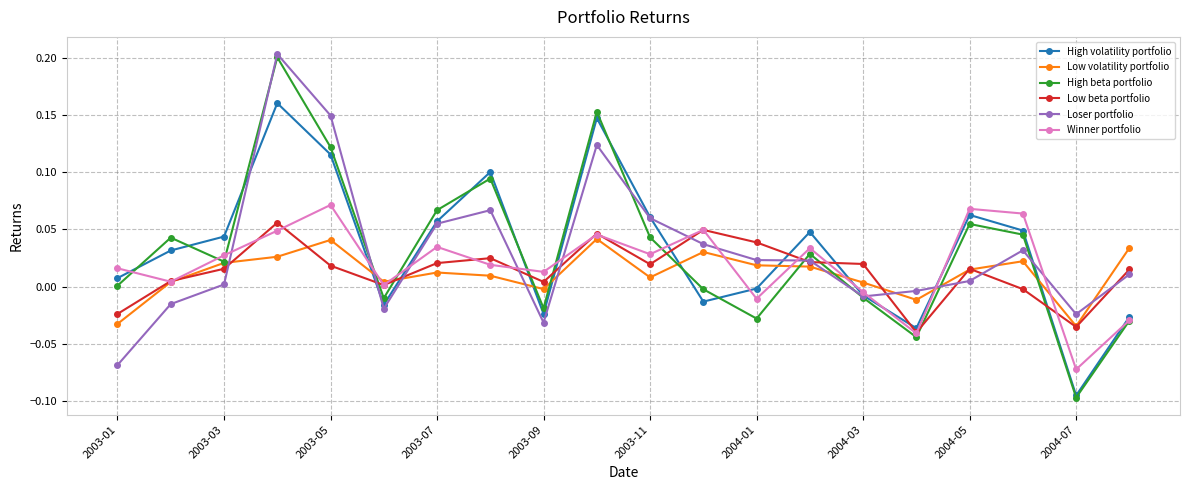

Which series has the largest range (max minus min)?

High beta portfolio